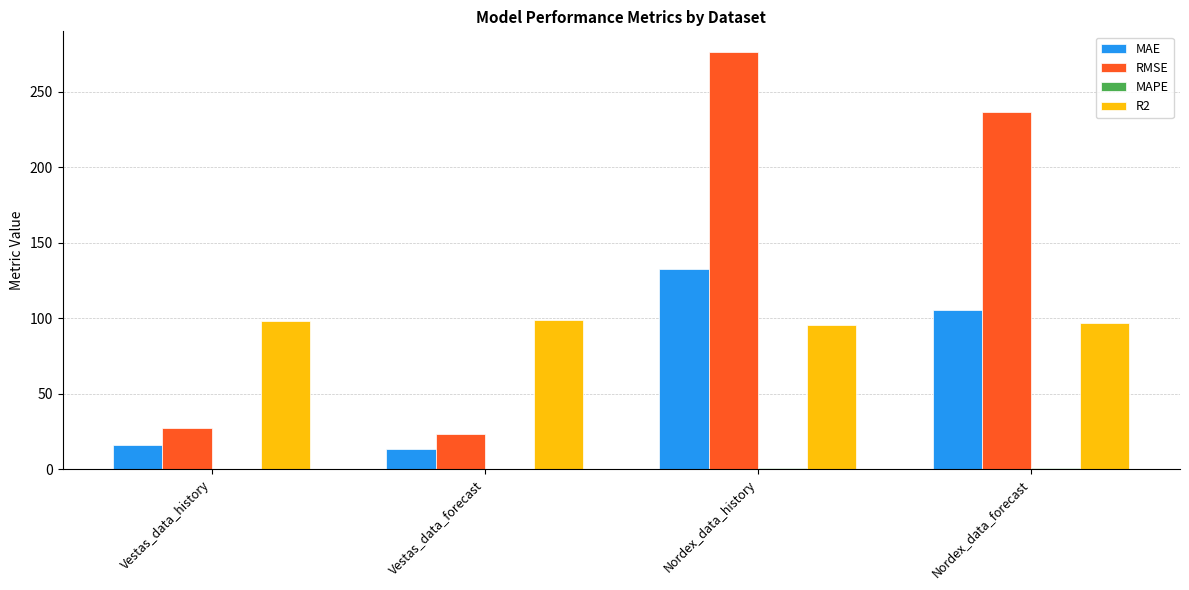

Read the RMSE value at Vestas_data_forecast.

23.0